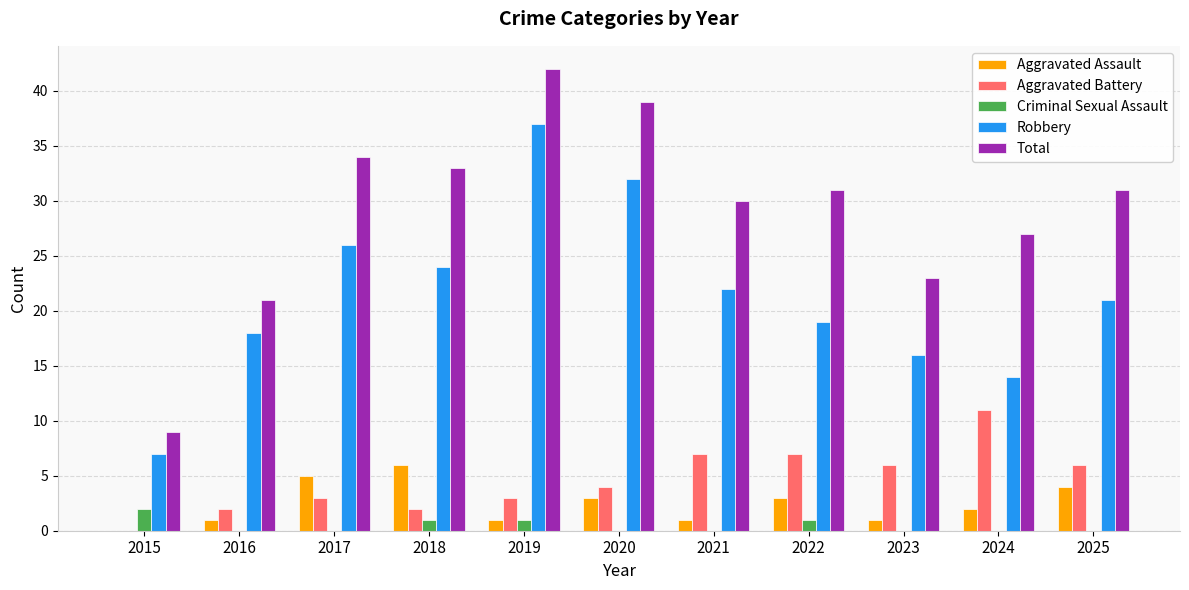

Which series has the largest total across all categories?

Total